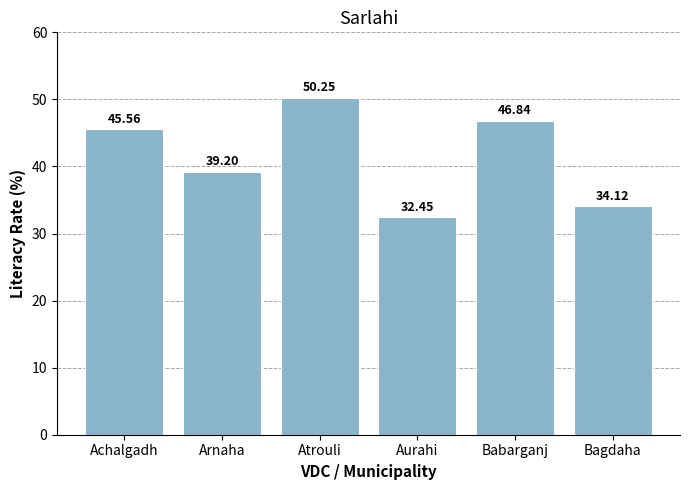

What is the maximum value shown in the chart?

50.3